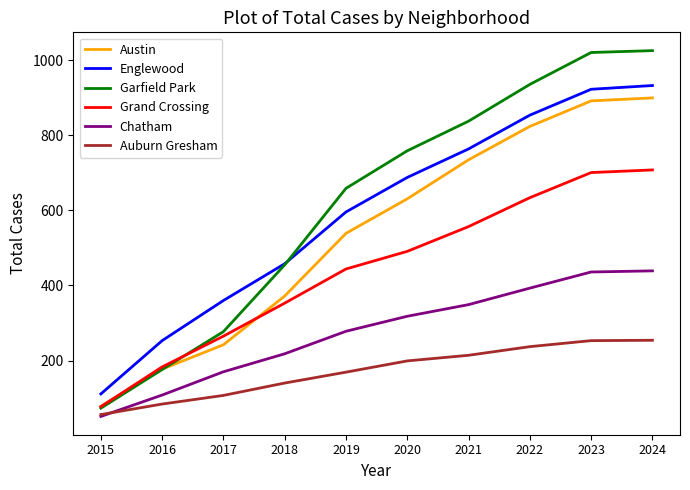

Count the number of categories in the chart.

10